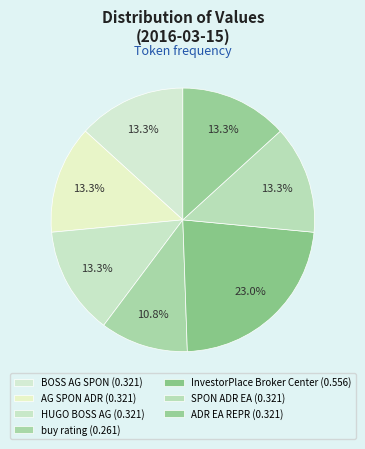

To the nearest percent, what is the difference between the largest and smallest slice percentages?

12%